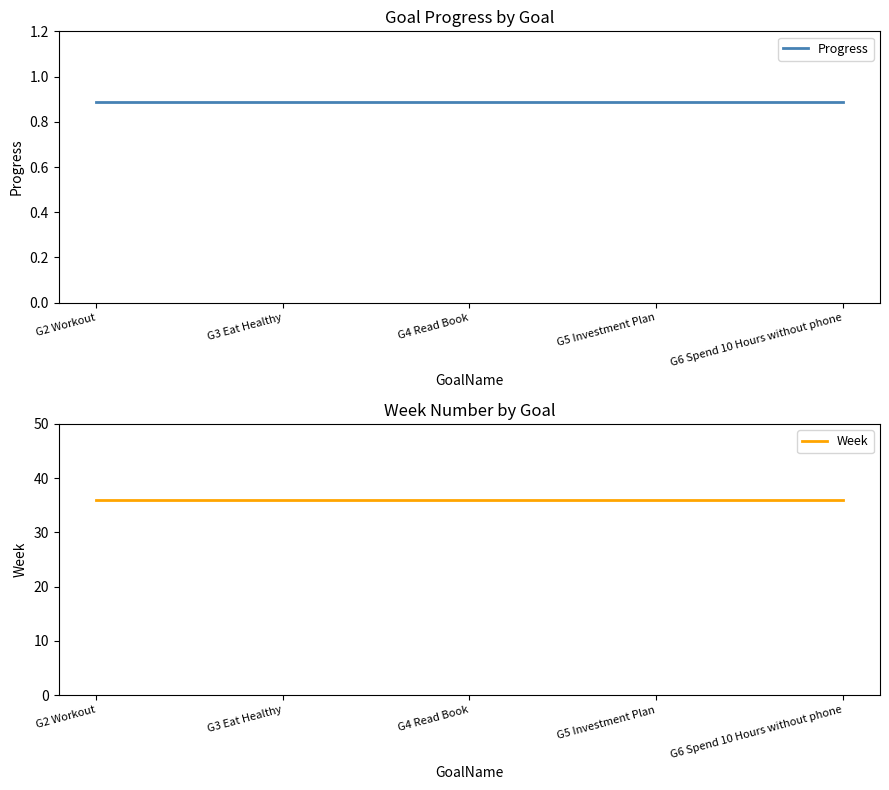

Does the chart have visible grid lines?

No